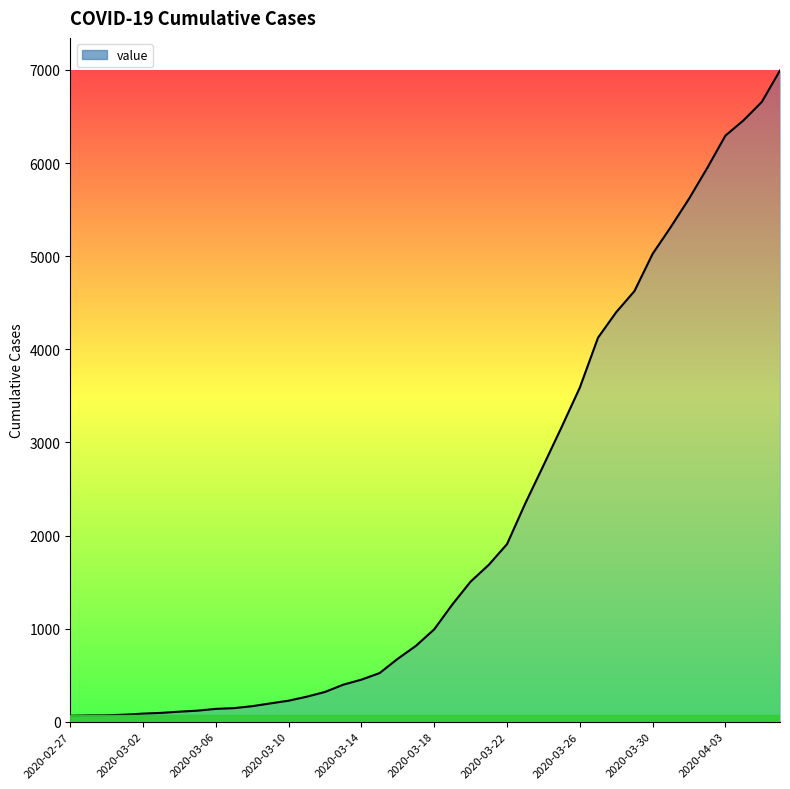

What is the maximum value shown in the chart?

6995